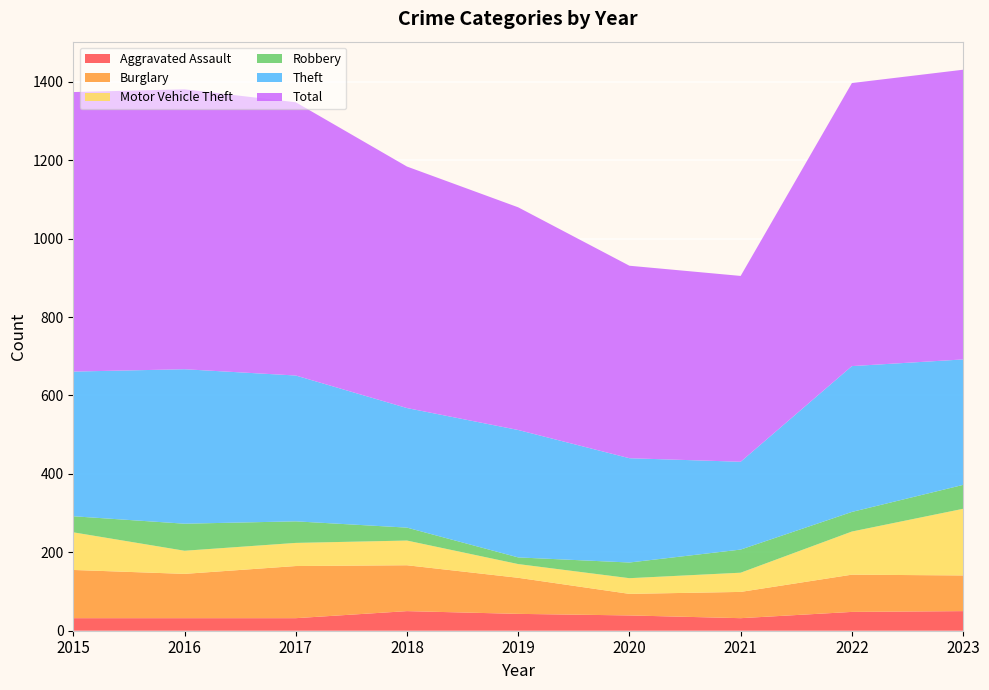

Reading right to left, extract all data points from this chart.

Aggravated Assault: 50	48	32	39	43	50	32	32	32
Burglary: 91	95	67	55	92	117	133	113	123
Motor Vehicle Theft: 170	110	49	40	35	63	59	59	96
Robbery: 61	50	59	40	17	33	55	69	41
Theft: 320	372	224	266	325	305	372	394	369
Total: 739	722	474	491	568	616	697	714	713